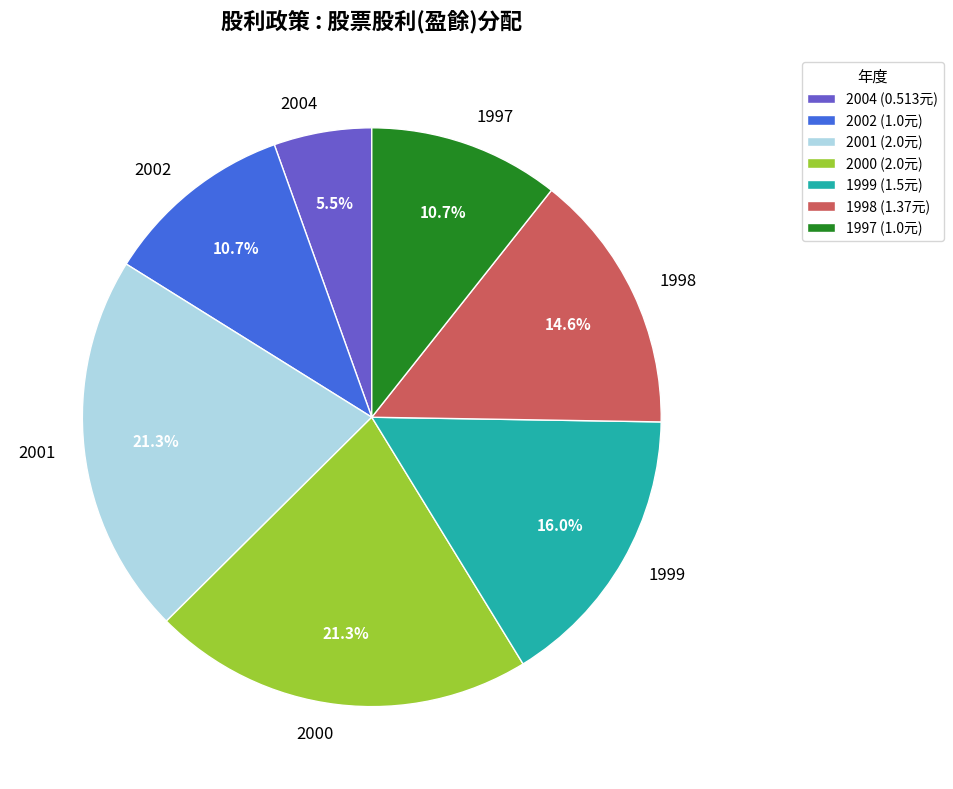

The 2001 slice represents 30% of the pie. True or false?

False